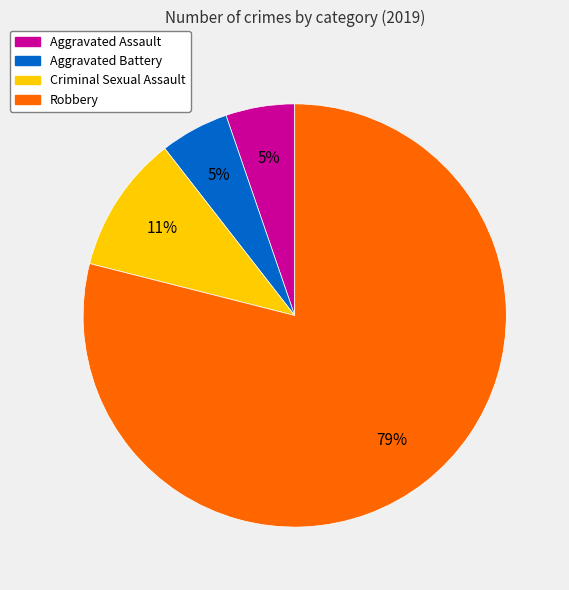

To the nearest percent, what is the combined percentage of Aggravated Assault and Robbery?

84%